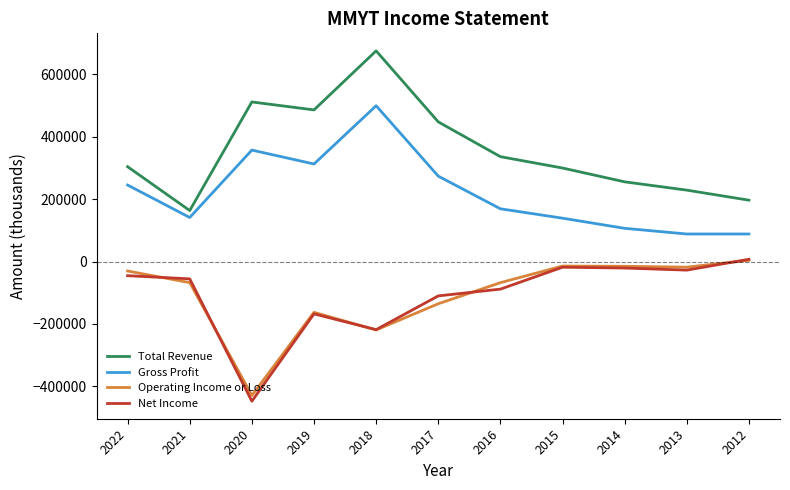

At which category is the sum across all series the highest?

2018